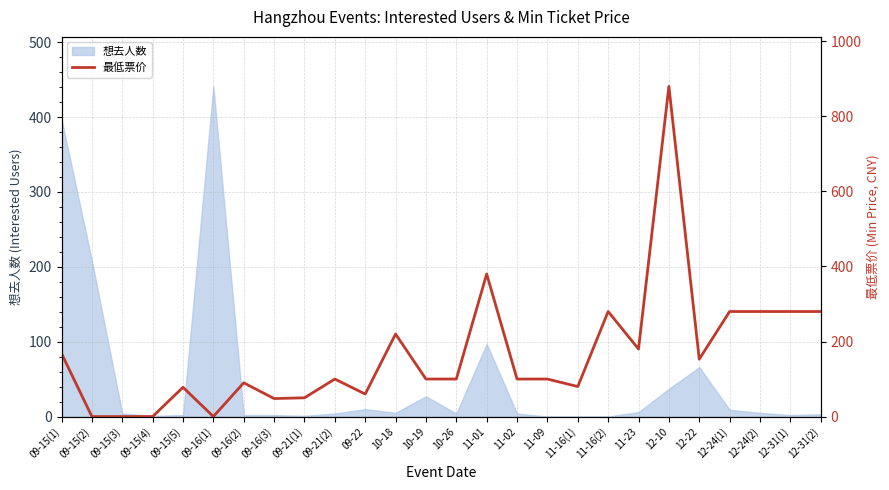

Between 09-16(2) and 12-10, which is larger?

12-10